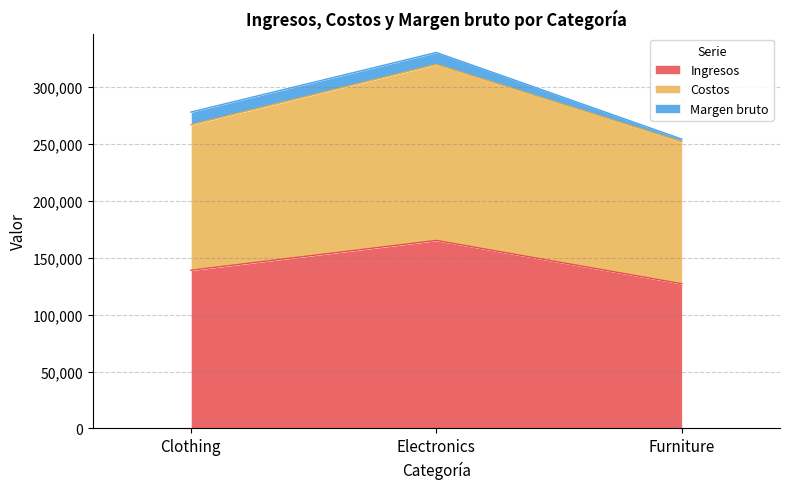

At which category is the sum across all series the highest?

Electronics